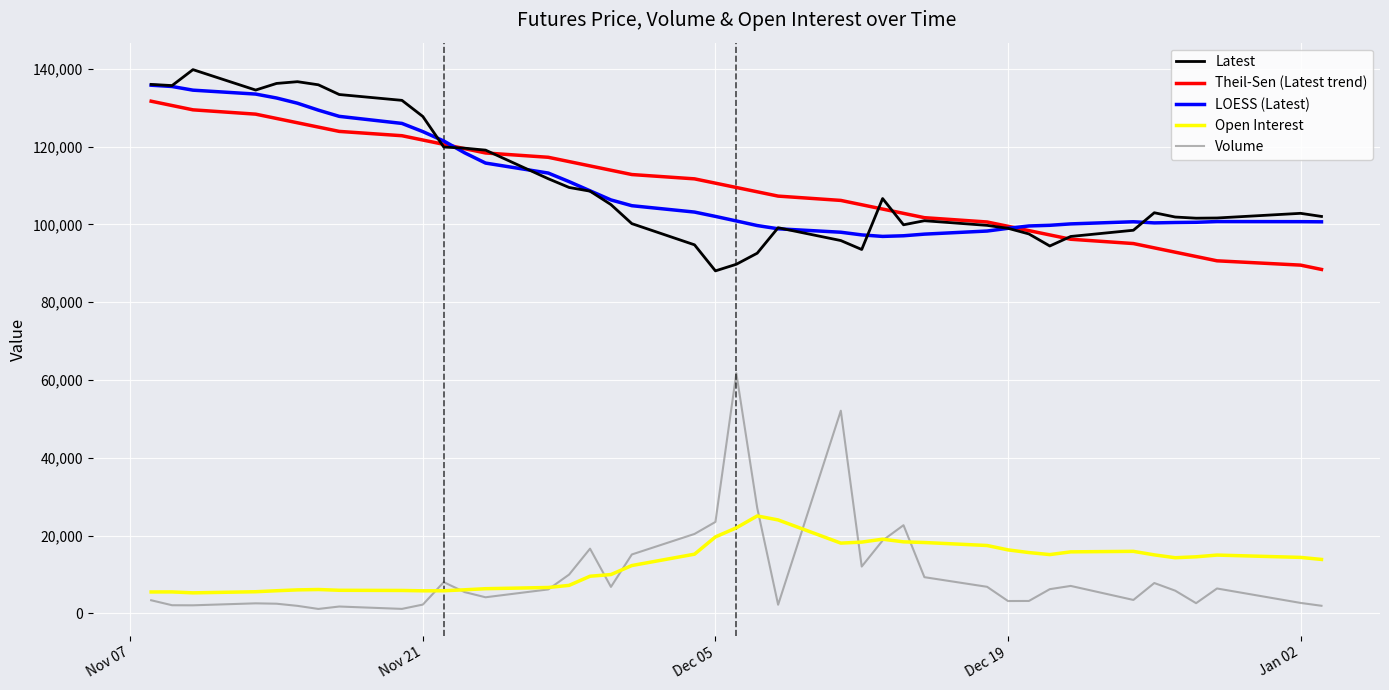

Which series has the largest range (max minus min)?

Volume